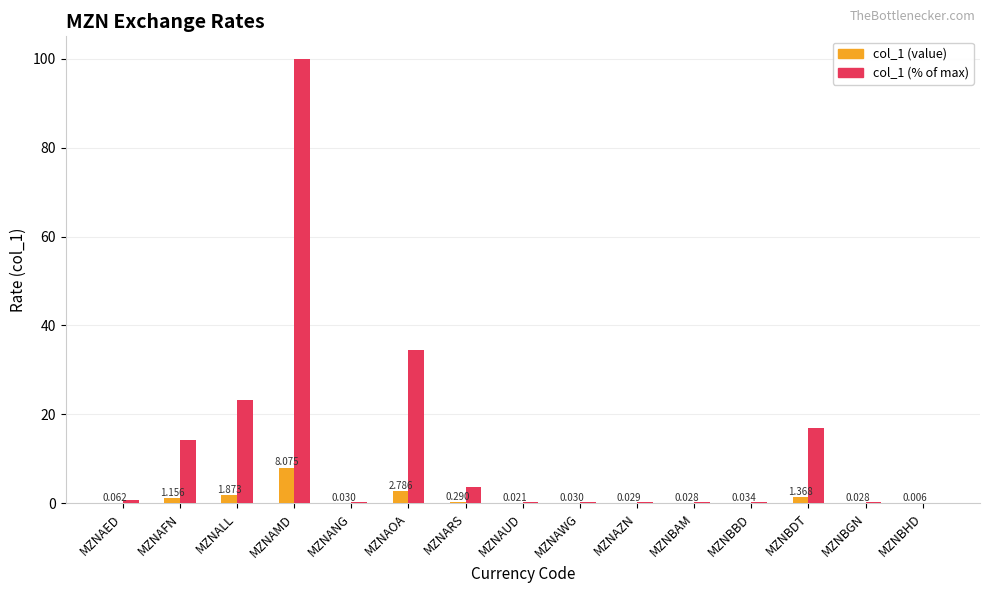

At which label is col_1 (value) closest to 4?

MZNAOA